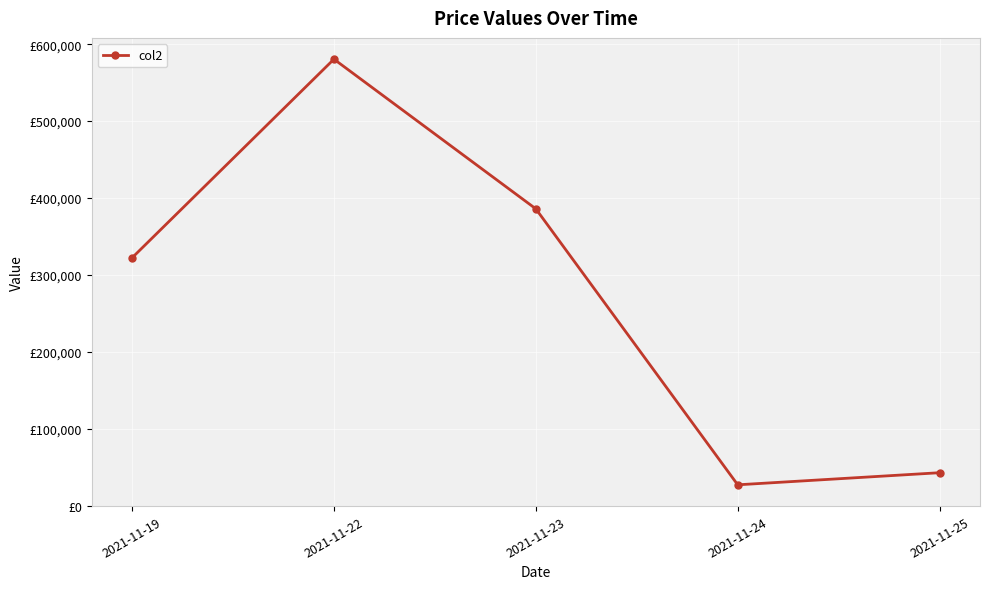

Where is the data nearest to the value 303780?

2021-11-19